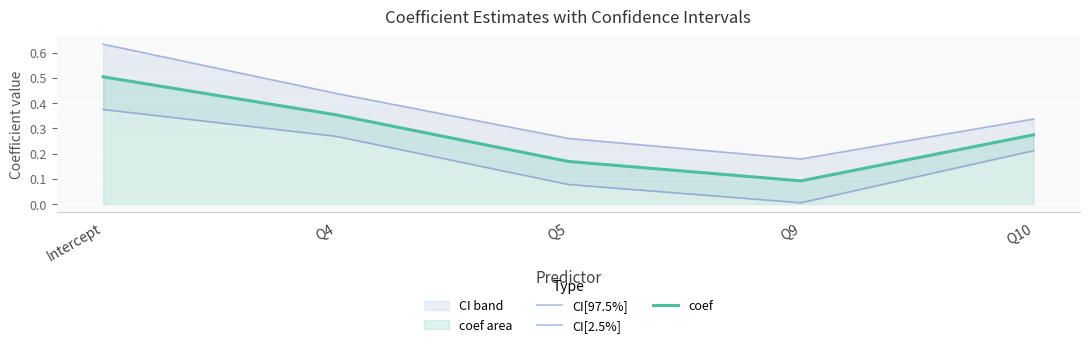

Rank the categories by coef value from highest to lowest.

Intercept, Q4, Q10, Q5, Q9